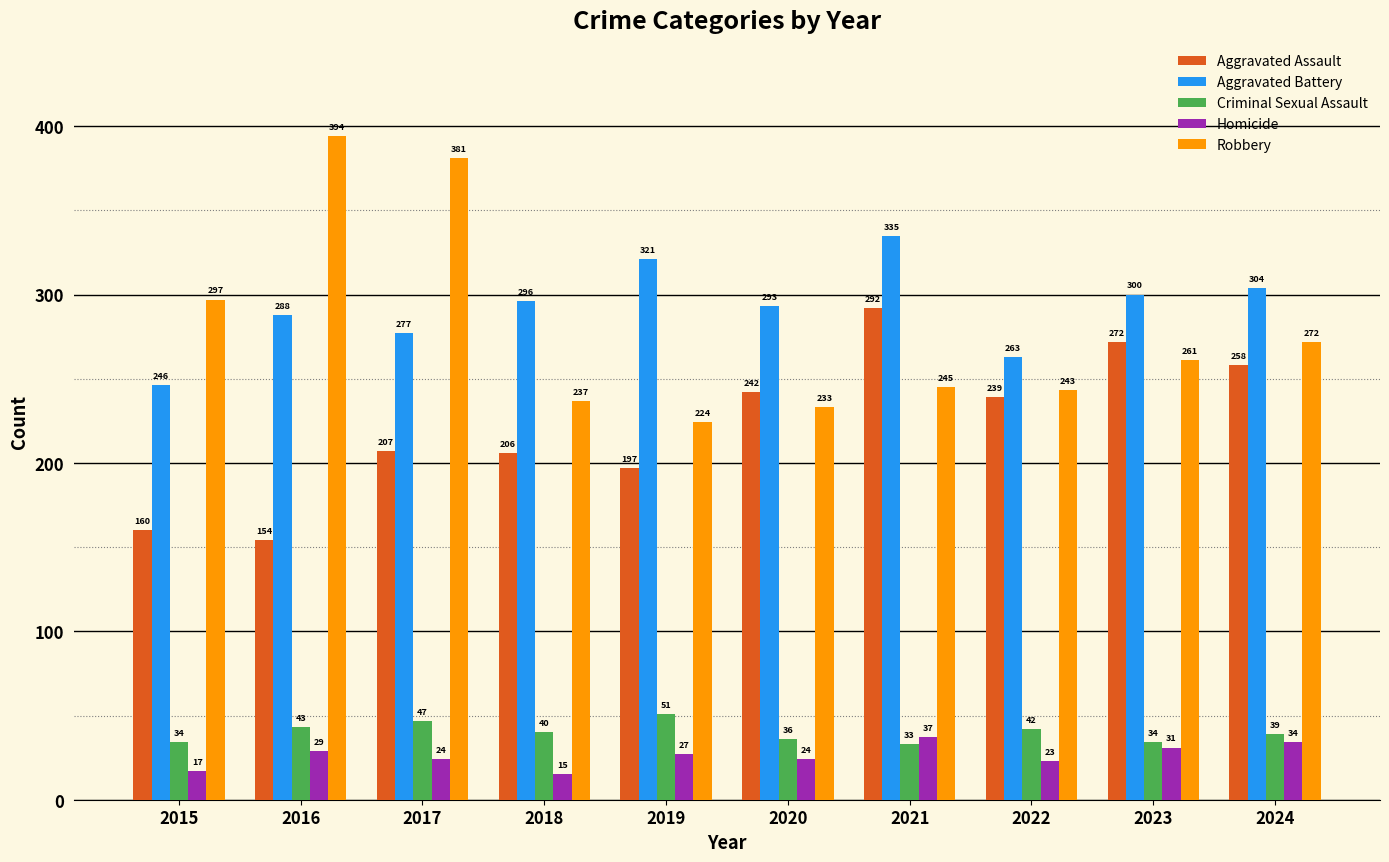

Which series has the largest total across all categories?

Aggravated Battery